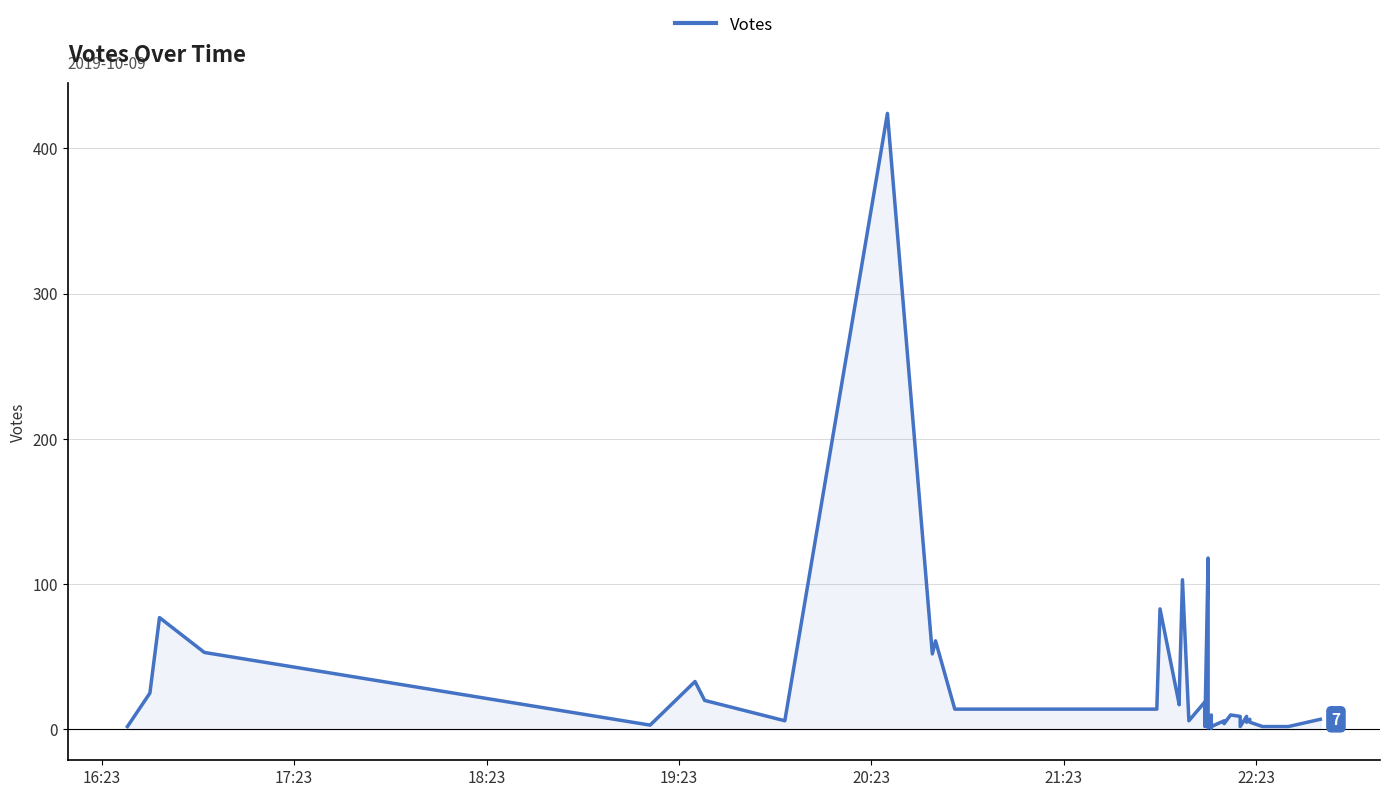

What is the sum of all values?

1243